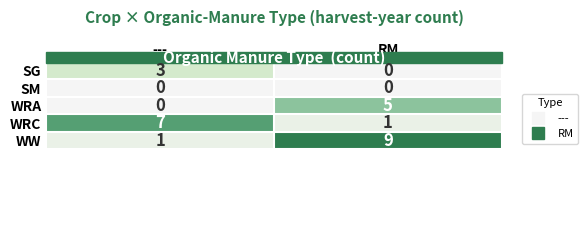

What is the greatest value displayed?

9